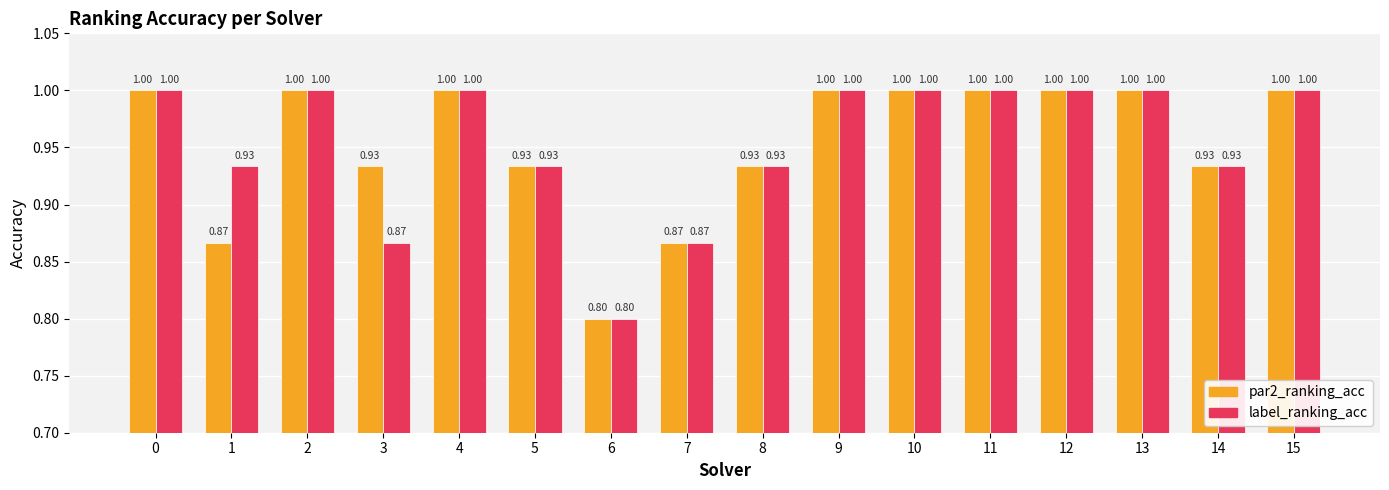

Count the par2_ranking_acc values in the range 0 to 1.

16